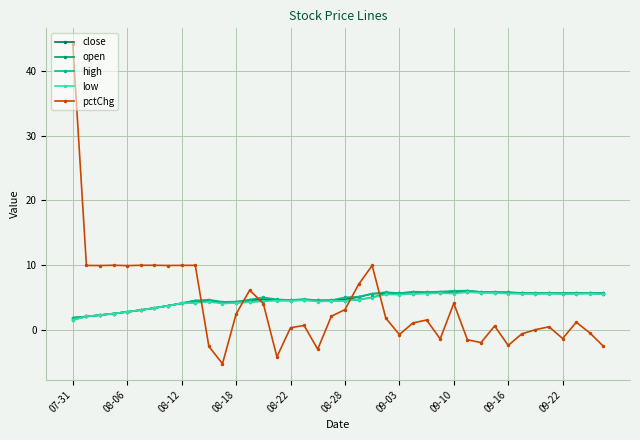

At how many categories does at least one series exceed 30?

1